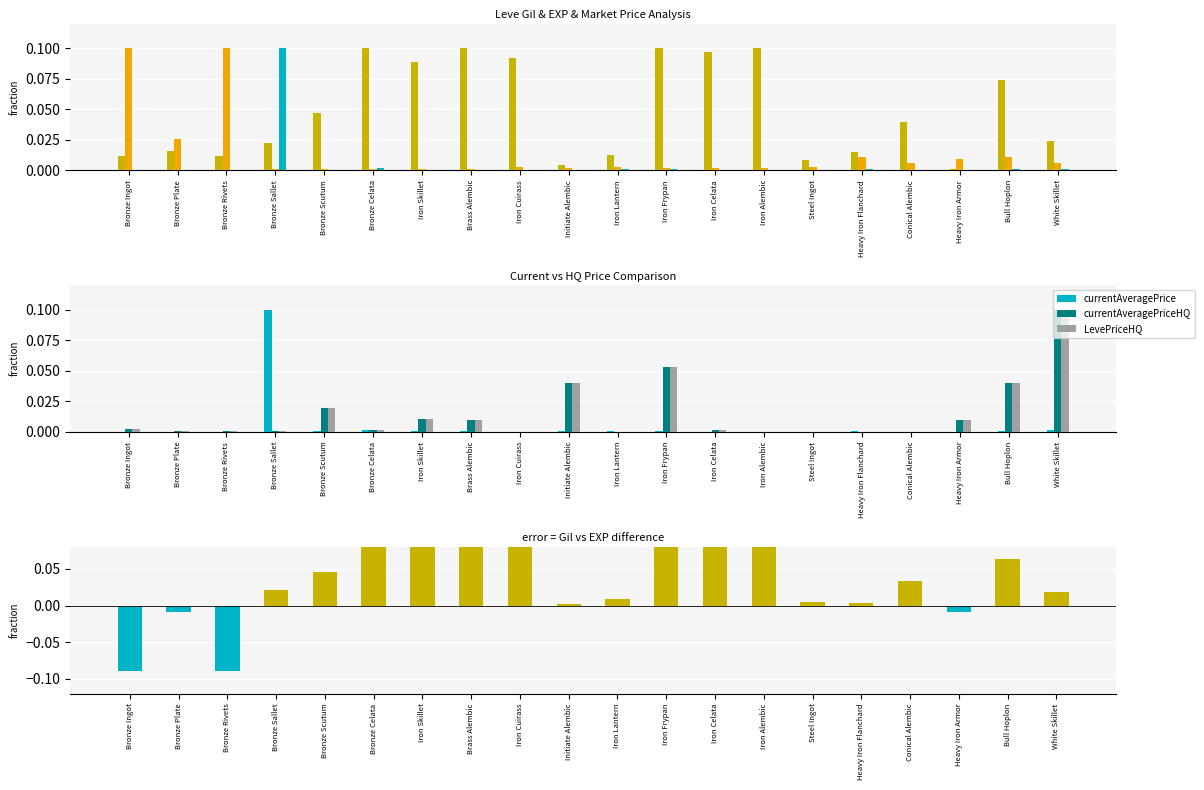

Which has a higher value, Iron Cuirass or Brass Alembic?

Brass Alembic